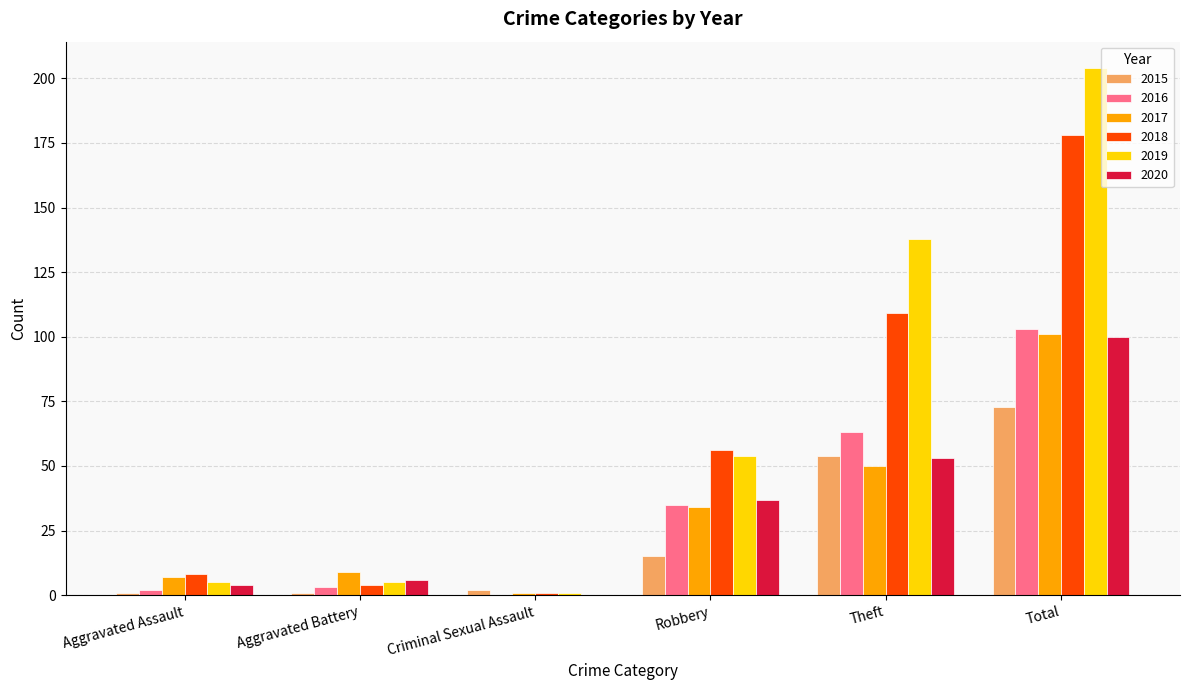

What is the approximate value of 2015 at Total?

73